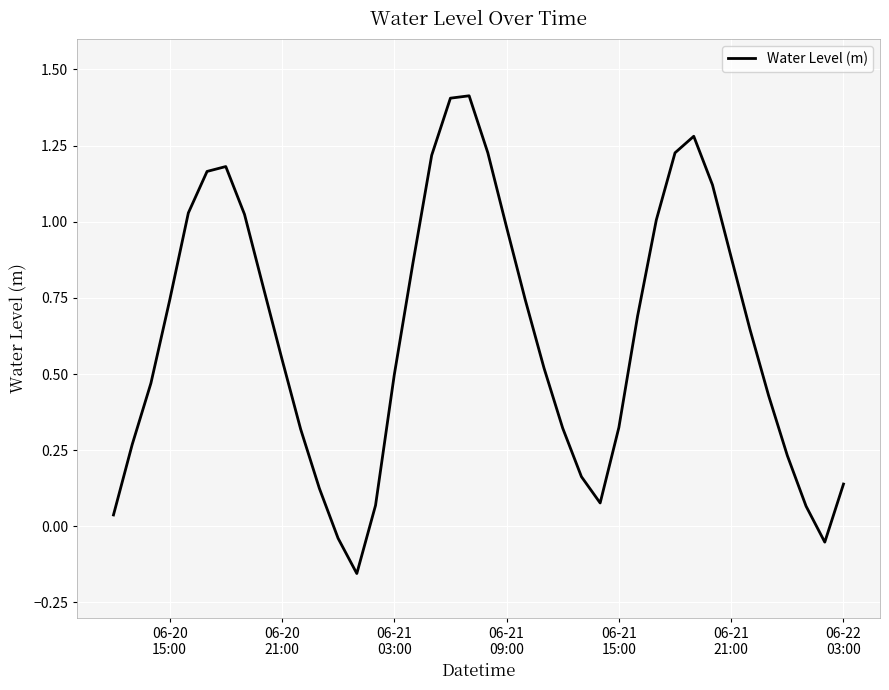

What is the difference between the maximum and minimum values?

1.6